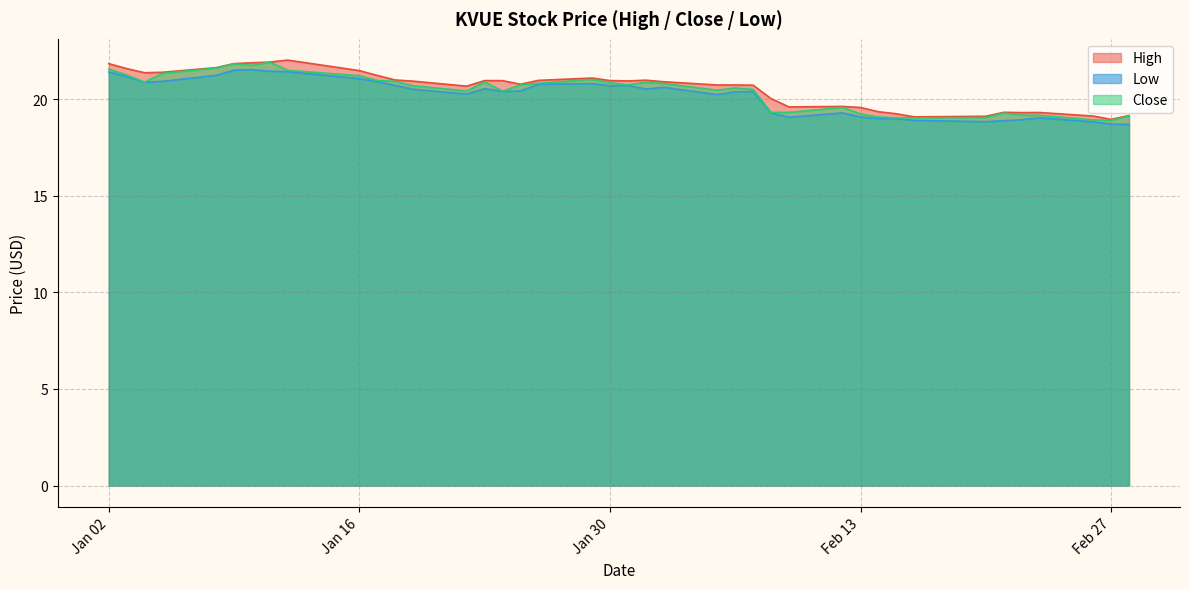

What is the minimum value for High?

19.0